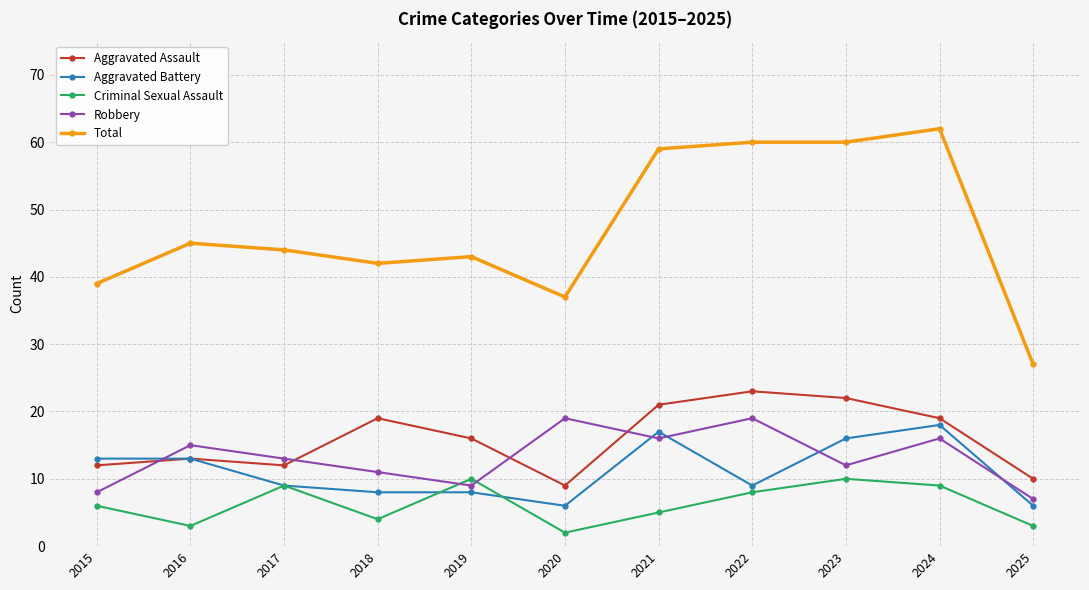

Where do Robbery and Criminal Sexual Assault first cross each other?

2018 and 2019